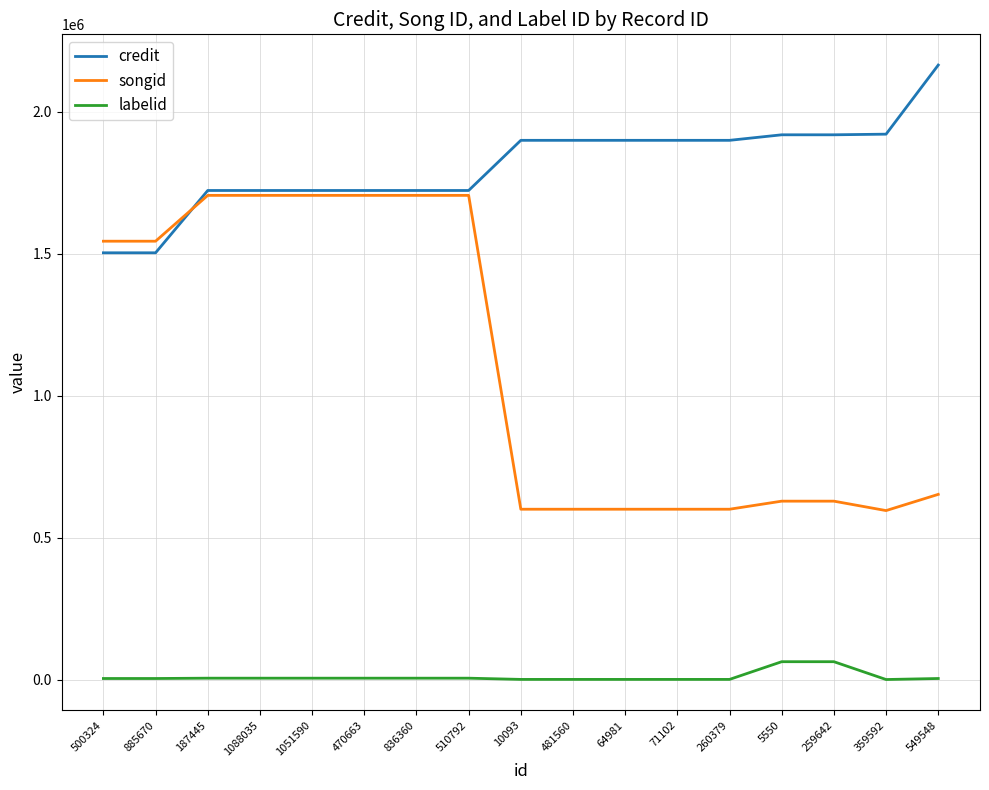

True or false: credit and labelid intersect in this chart.

False